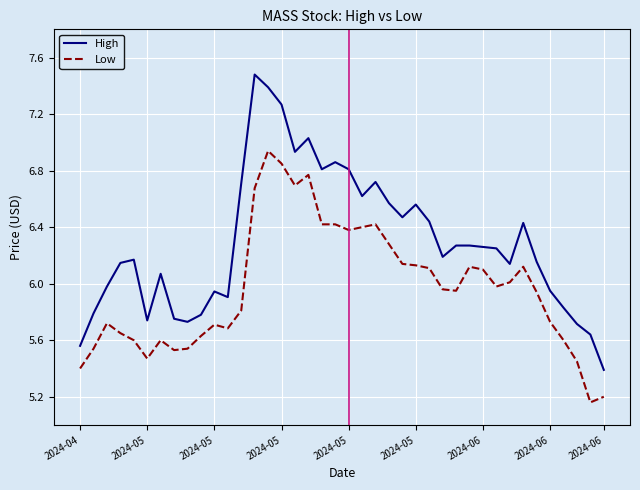

Does the chart display data point markers on the line(s)?

No